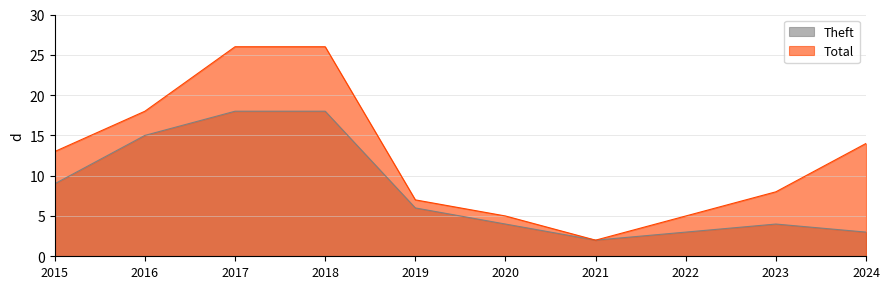

Count the number of categories in the chart.

10